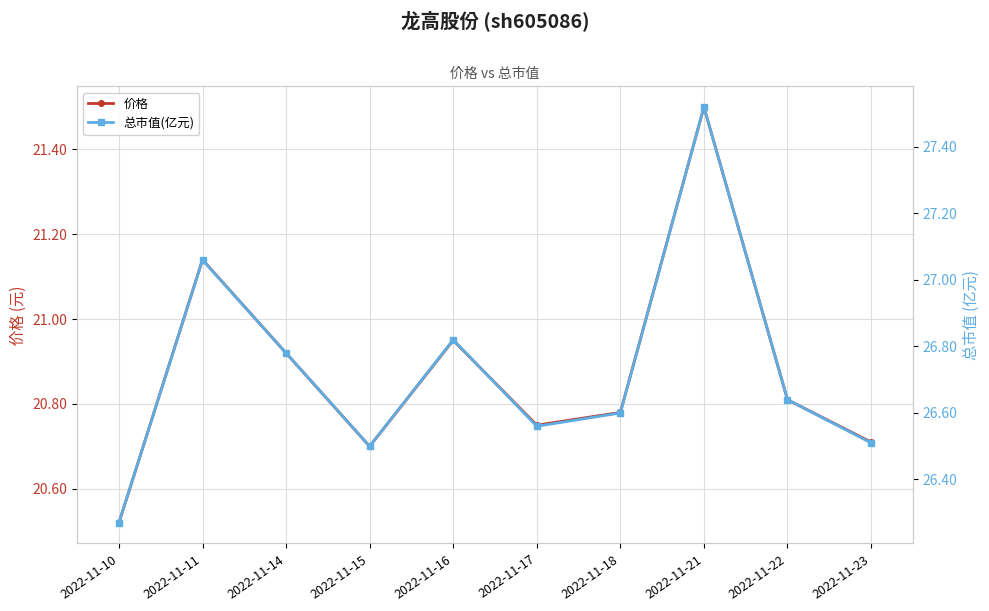

True or false: 总市值(亿元) has a value of 42.9 at 2022-11-23.

False